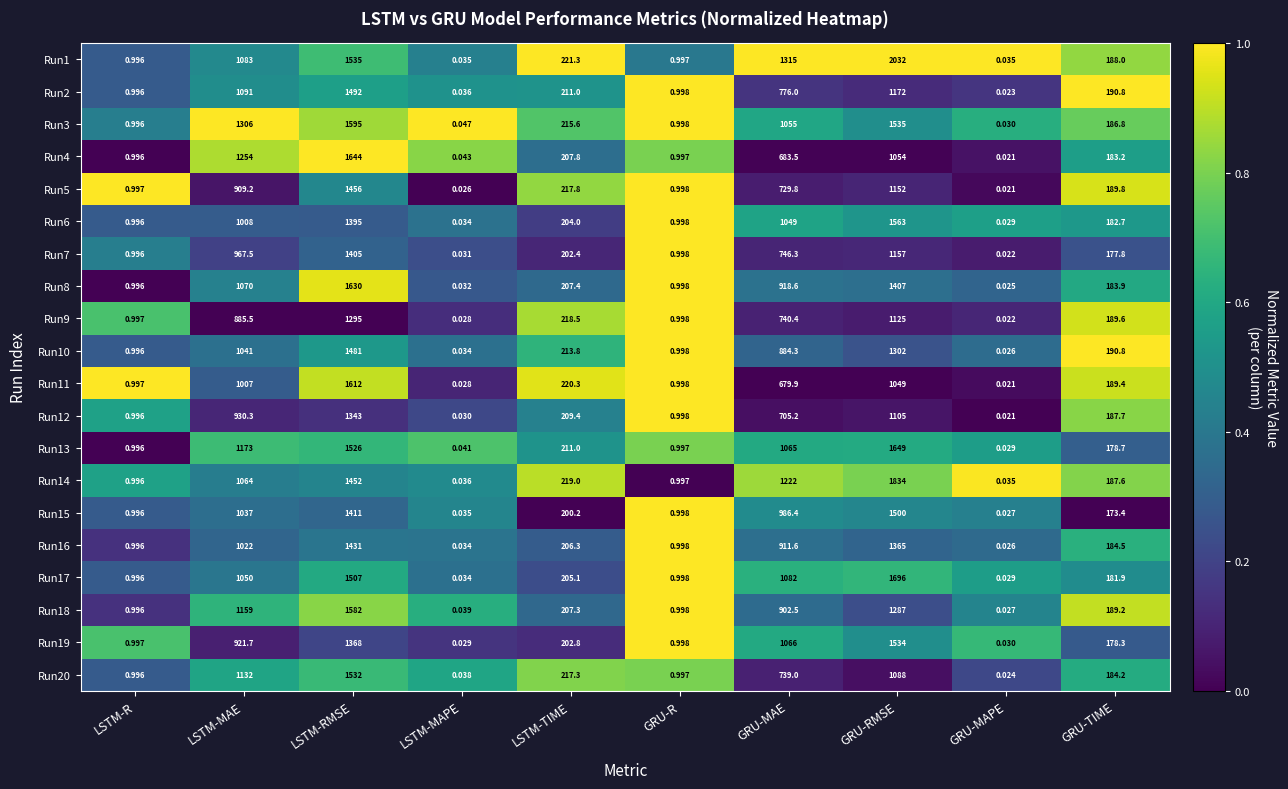

What is the difference between the highest and lowest values at GRU-MAE?

635.1